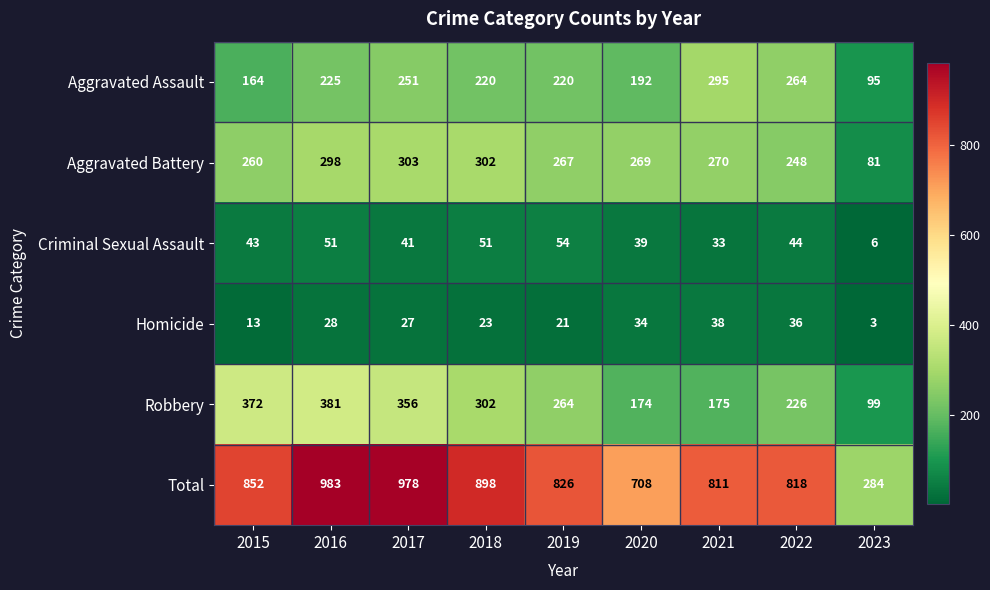

Rank the series at 2019 from highest to lowest value.

Total, Aggravated Battery, Robbery, Aggravated Assault, Criminal Sexual Assault, Homicide